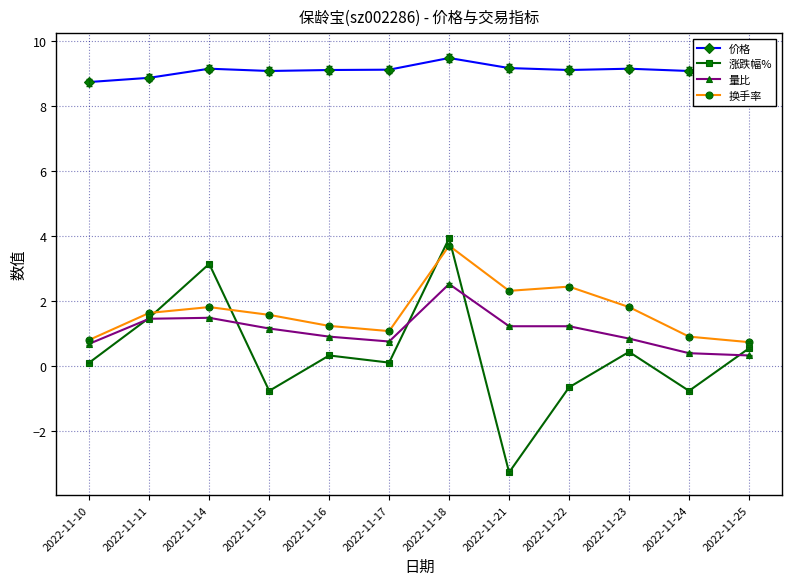

True or false: 价格 and 量比 cross at least once.

False